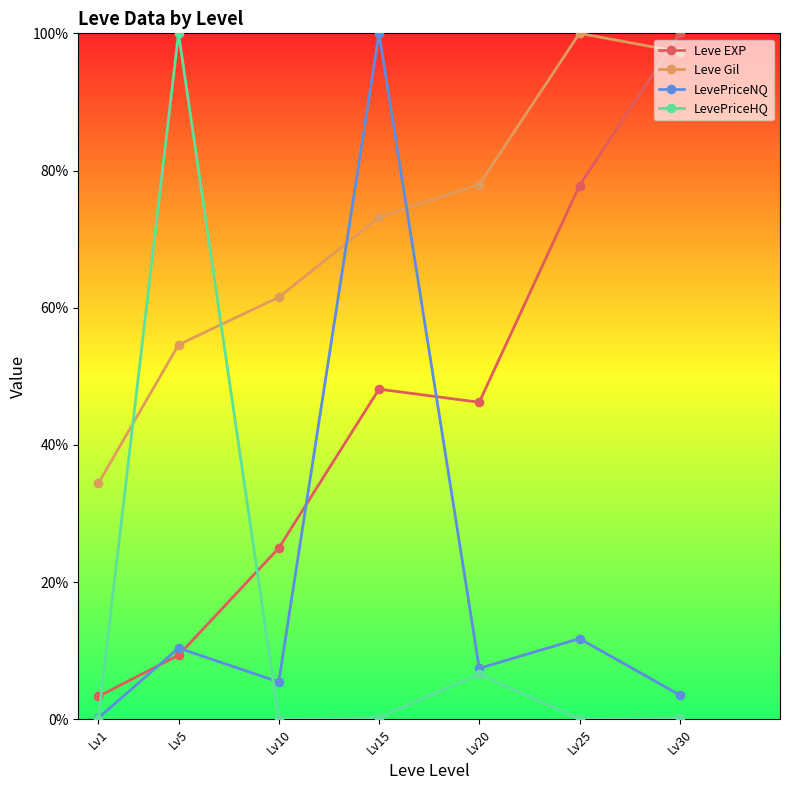

What is the maximum value shown in the chart?

100.0